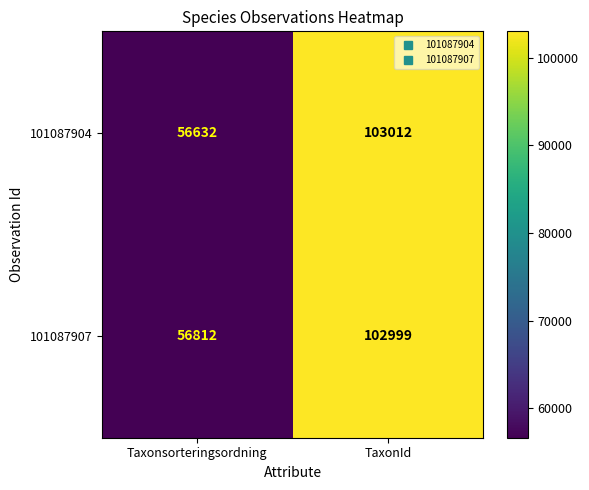

What is the approximate value of 101087904 at TaxonId, to the nearest 50?

103000